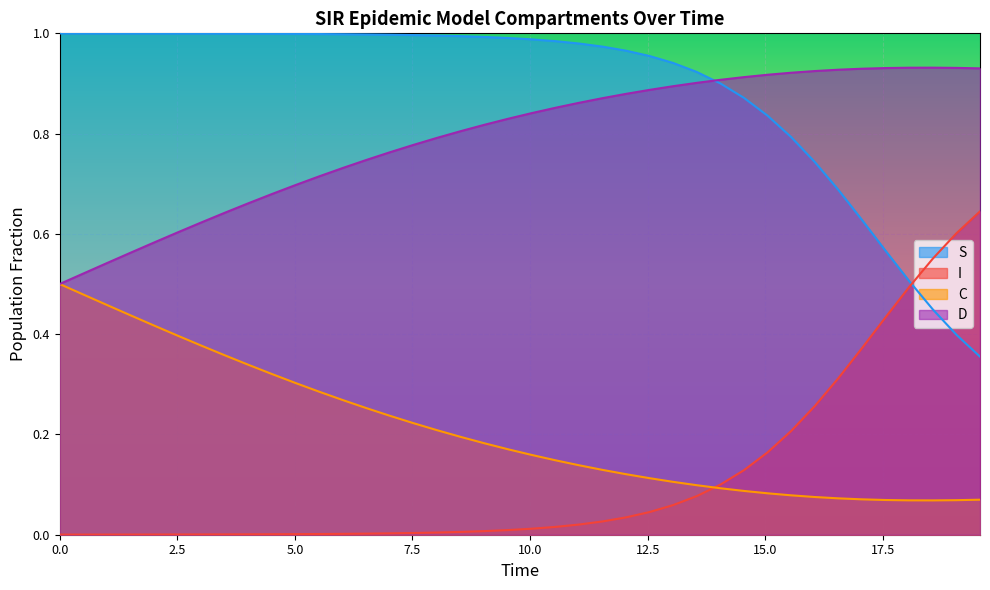

What is the value of the I point at the 29th from the left?

0.1